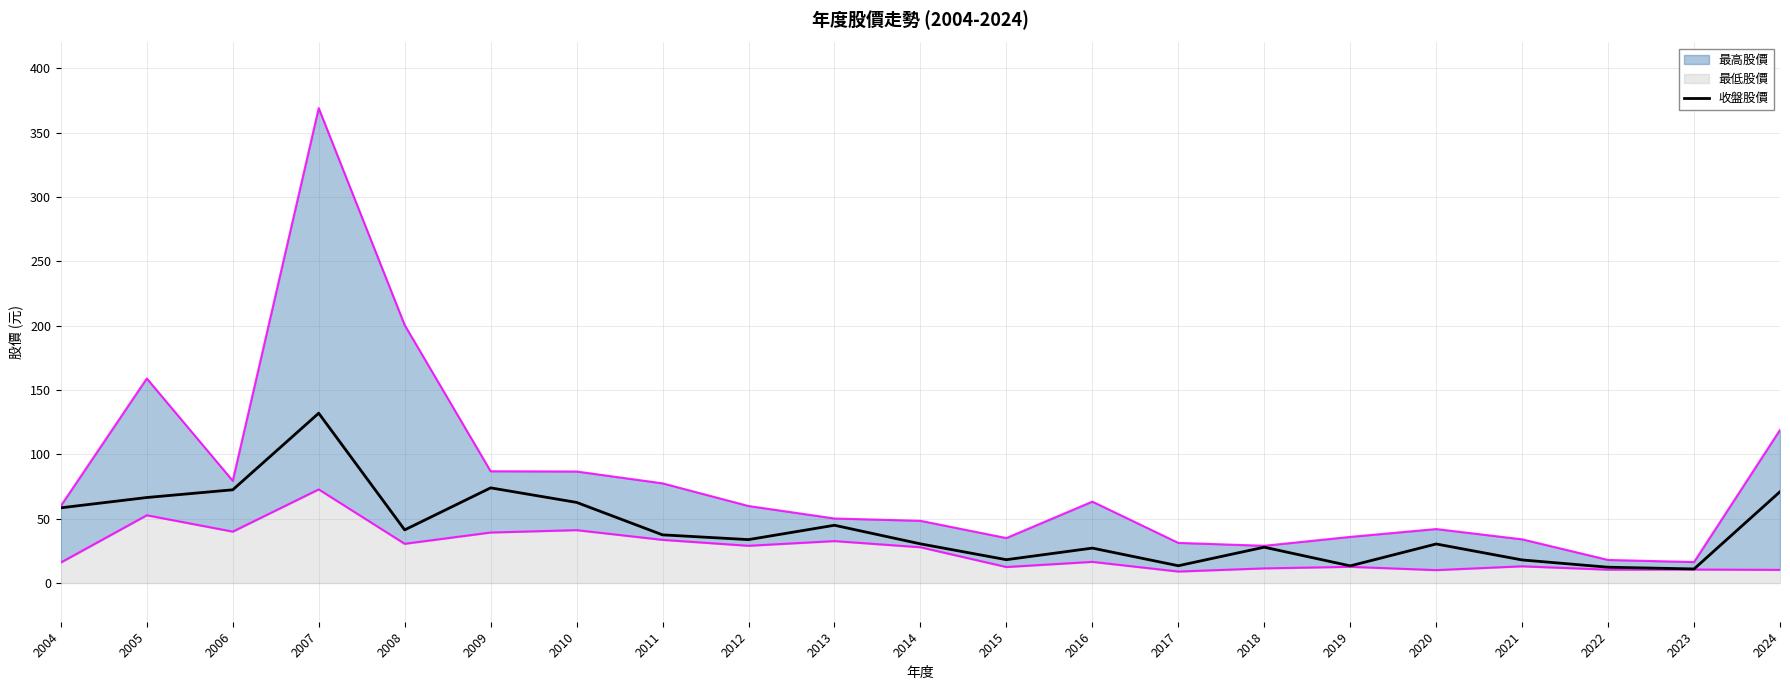

Where does the data first go above 33?

2004